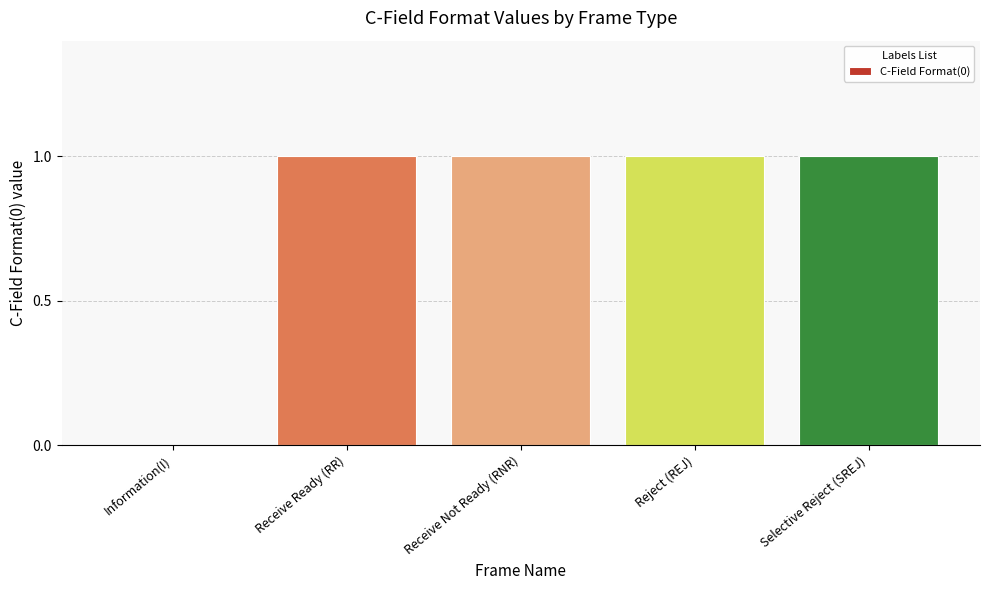

What is the sum of all values?

4